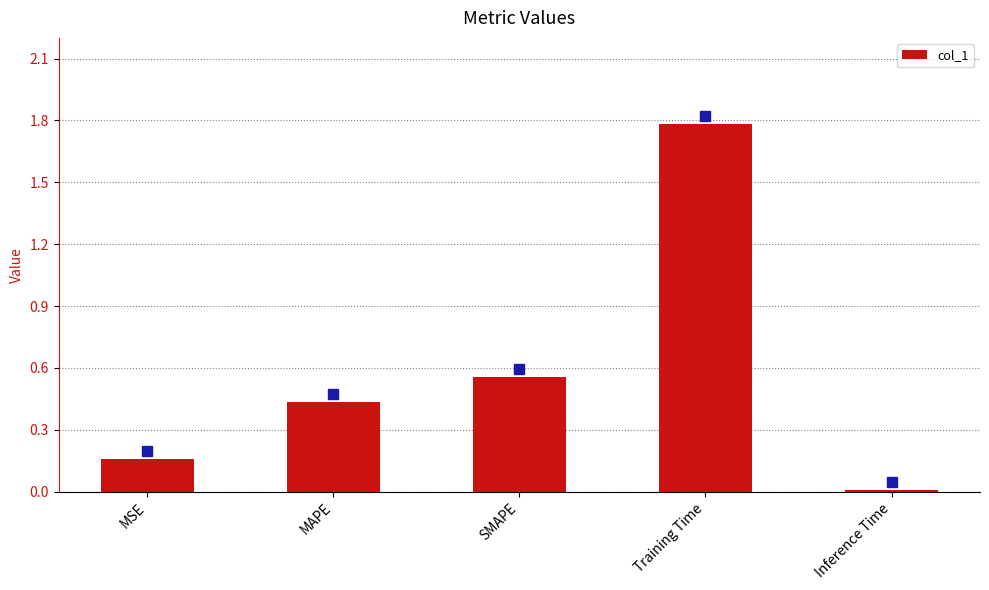

How many bars are there in total?

5